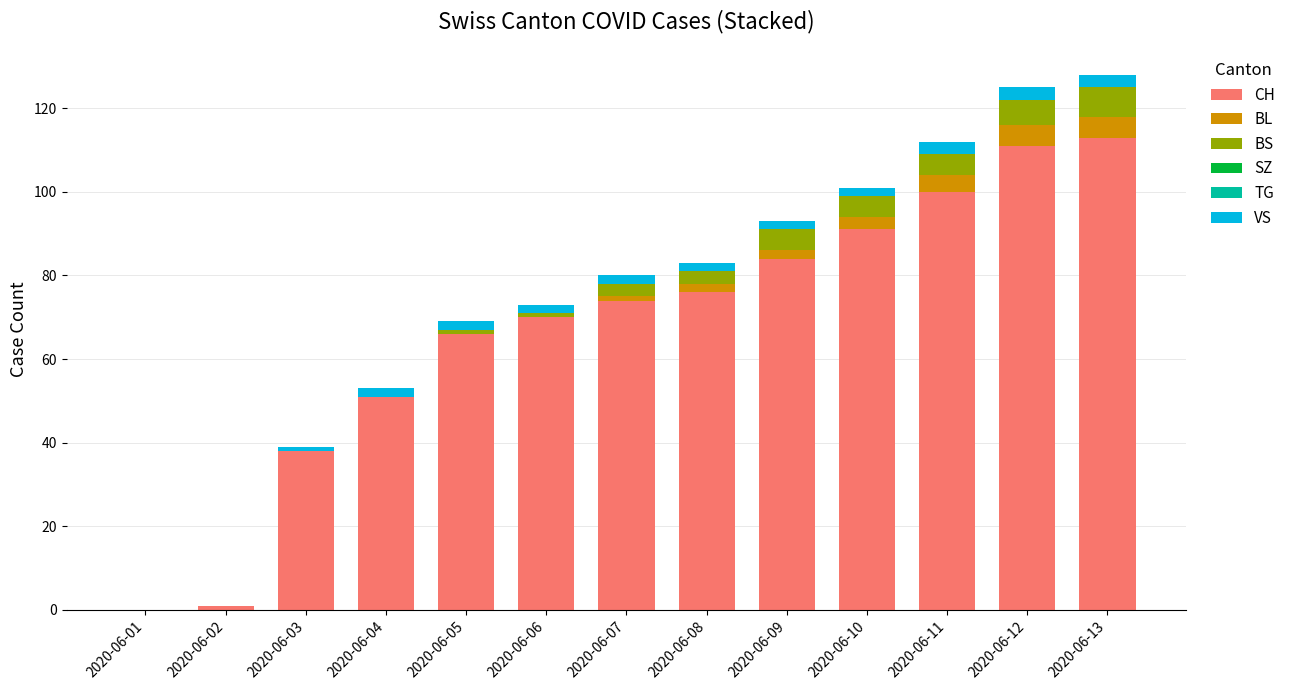

At which label is CH closest to 56?

2020-06-04